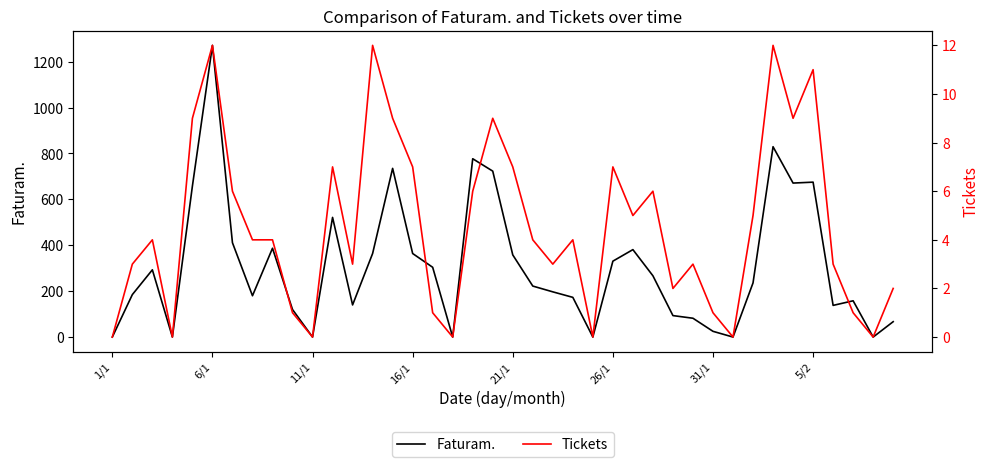

Read the Faturam. value at 23.

173.0